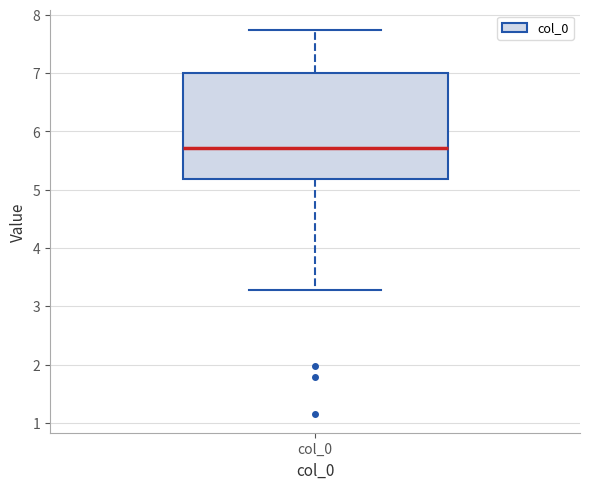

Where is the upper edge of the box for col_0 on the y-axis? The values are not printed on the chart, so give them approximately, as read against the axis.

7.0